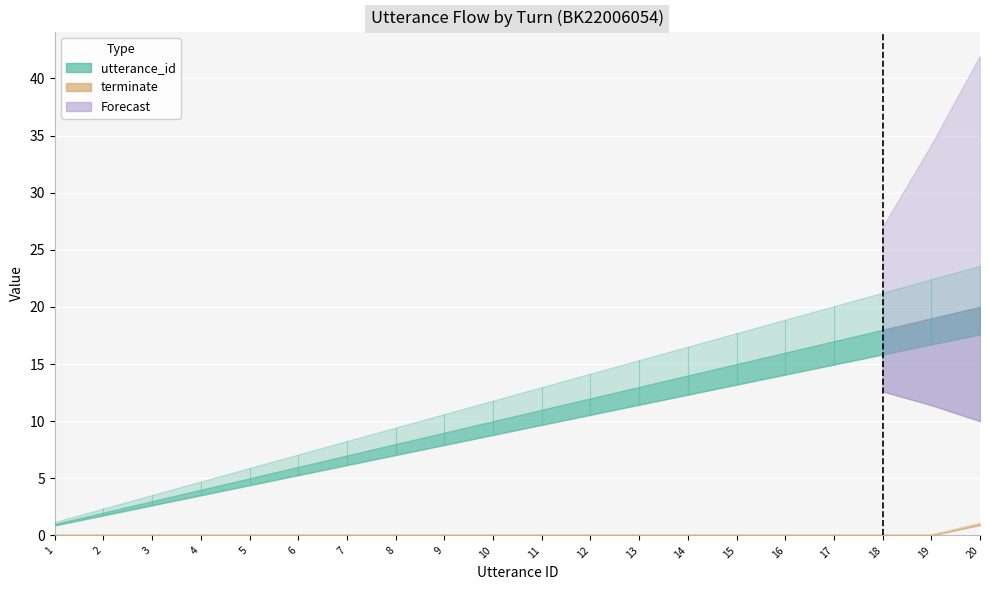

At which category is the sum across all series the highest?

20